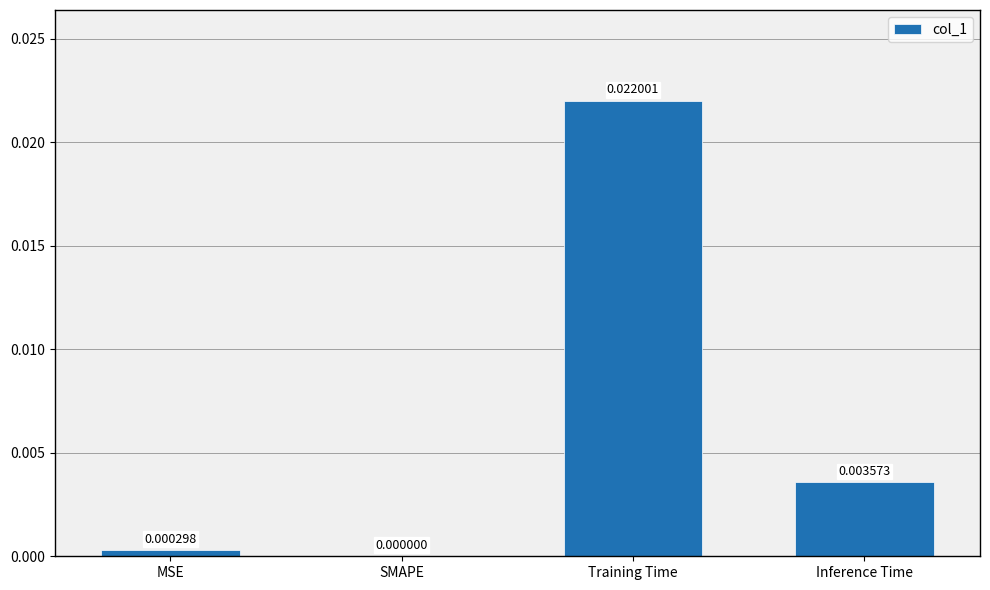

Are the bars grouped side by side (vs. stacked)?

No